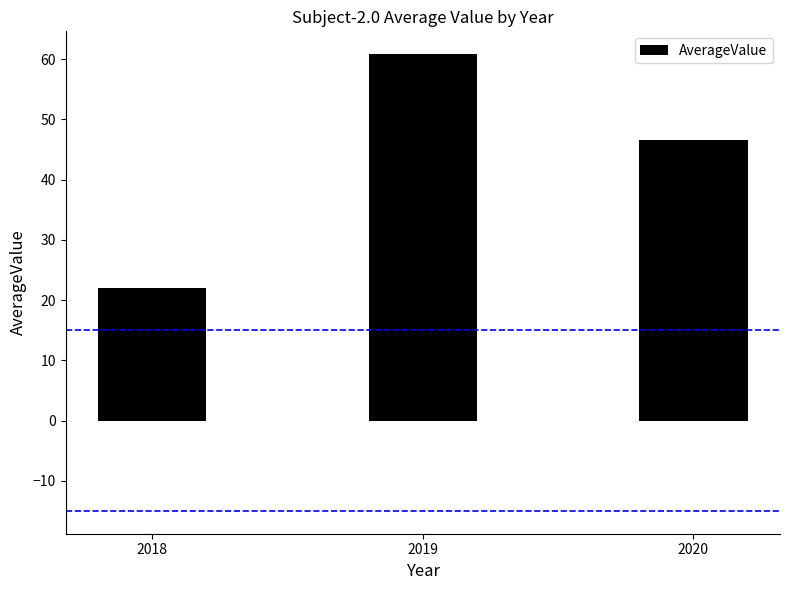

Reading left to right, transcribe all the data shown in this chart.

2018=22.0	2019=60.8	2020=46.5